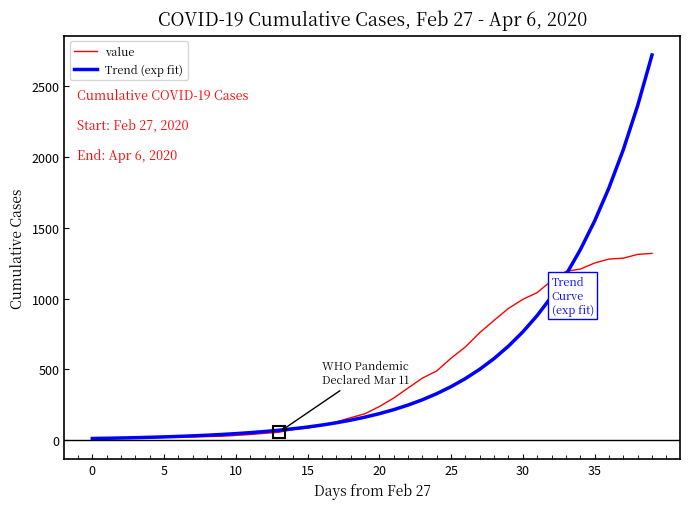

List the series in order of their peak value, highest first.

Trend (exp fit), value